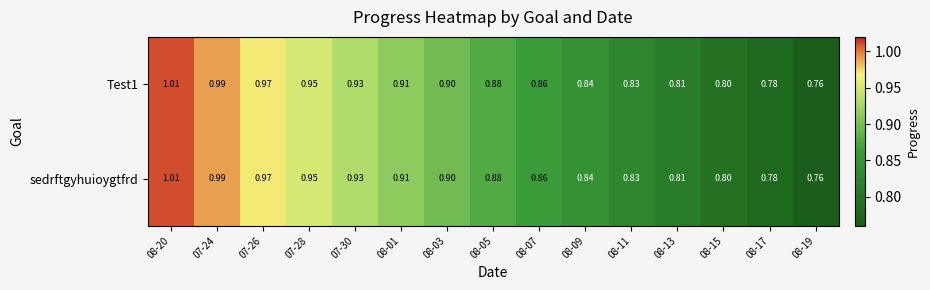

Is the value of sedrftgyhuioygtfrd at 08-13 greater than the value of Test1 at 08-11?

No